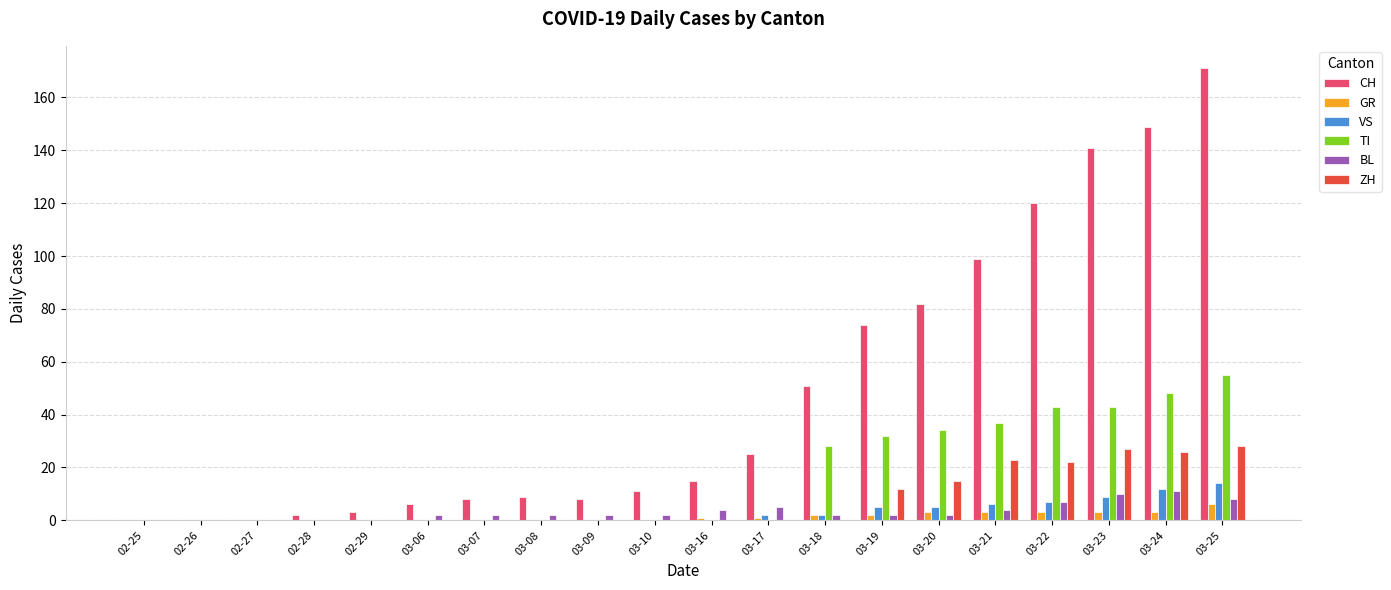

What are all the series names shown in the legend?

CH, GR, VS, TI, BL, ZH